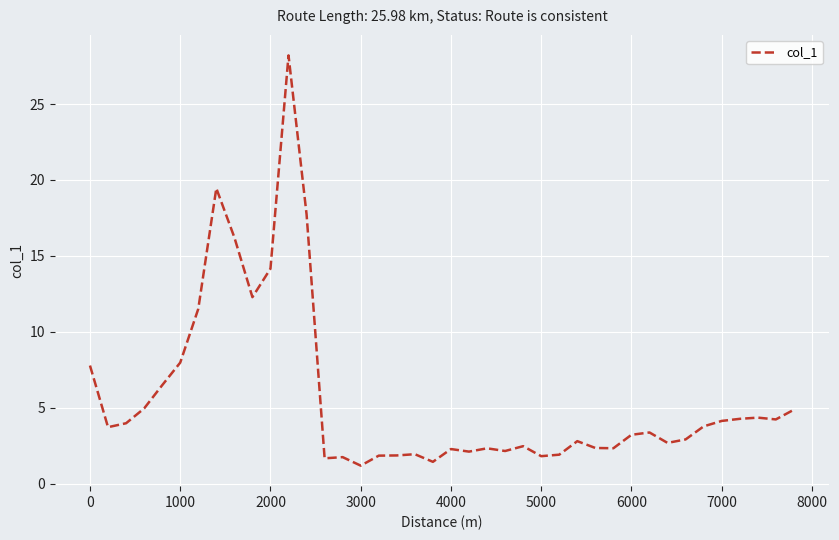

What is the minimum value shown in the chart?

1.2